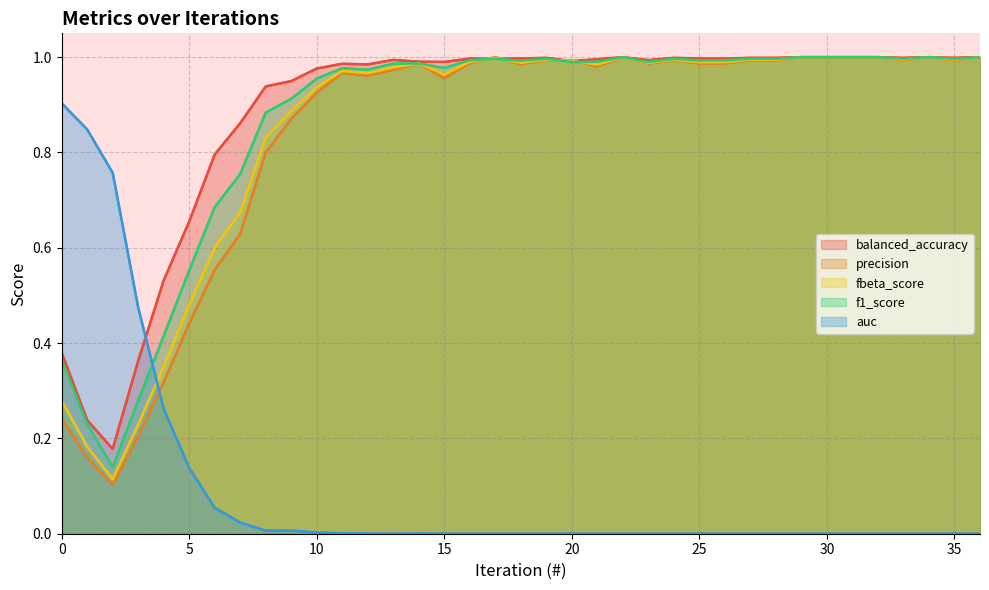

Which label corresponds to the smallest value in the chart?

21